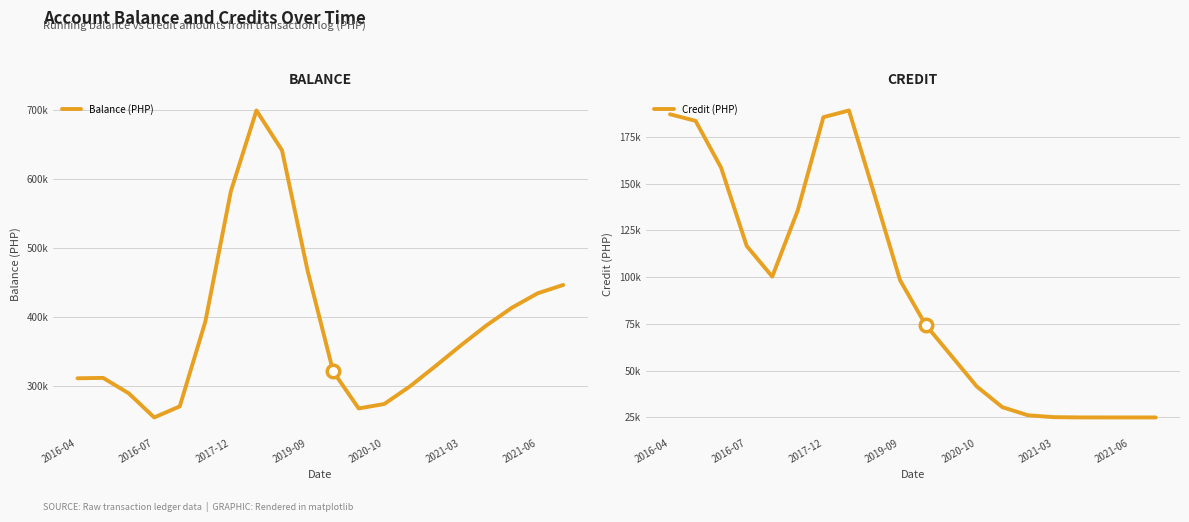

Which series has the widest spread of values?

Balance (PHP)